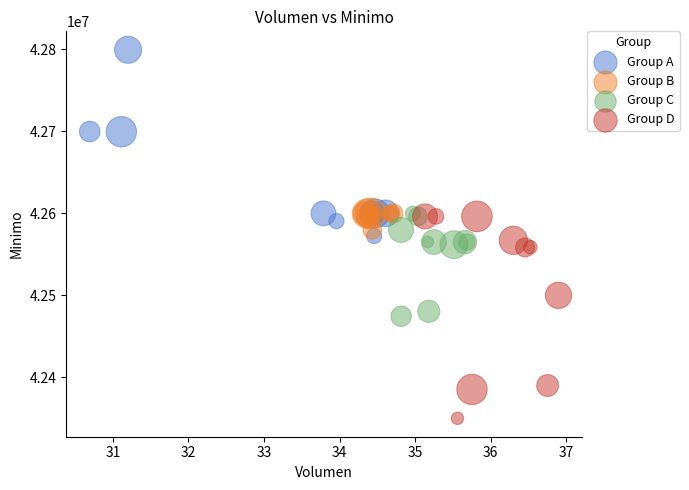

Which series contains the lowest Y value?

Group D